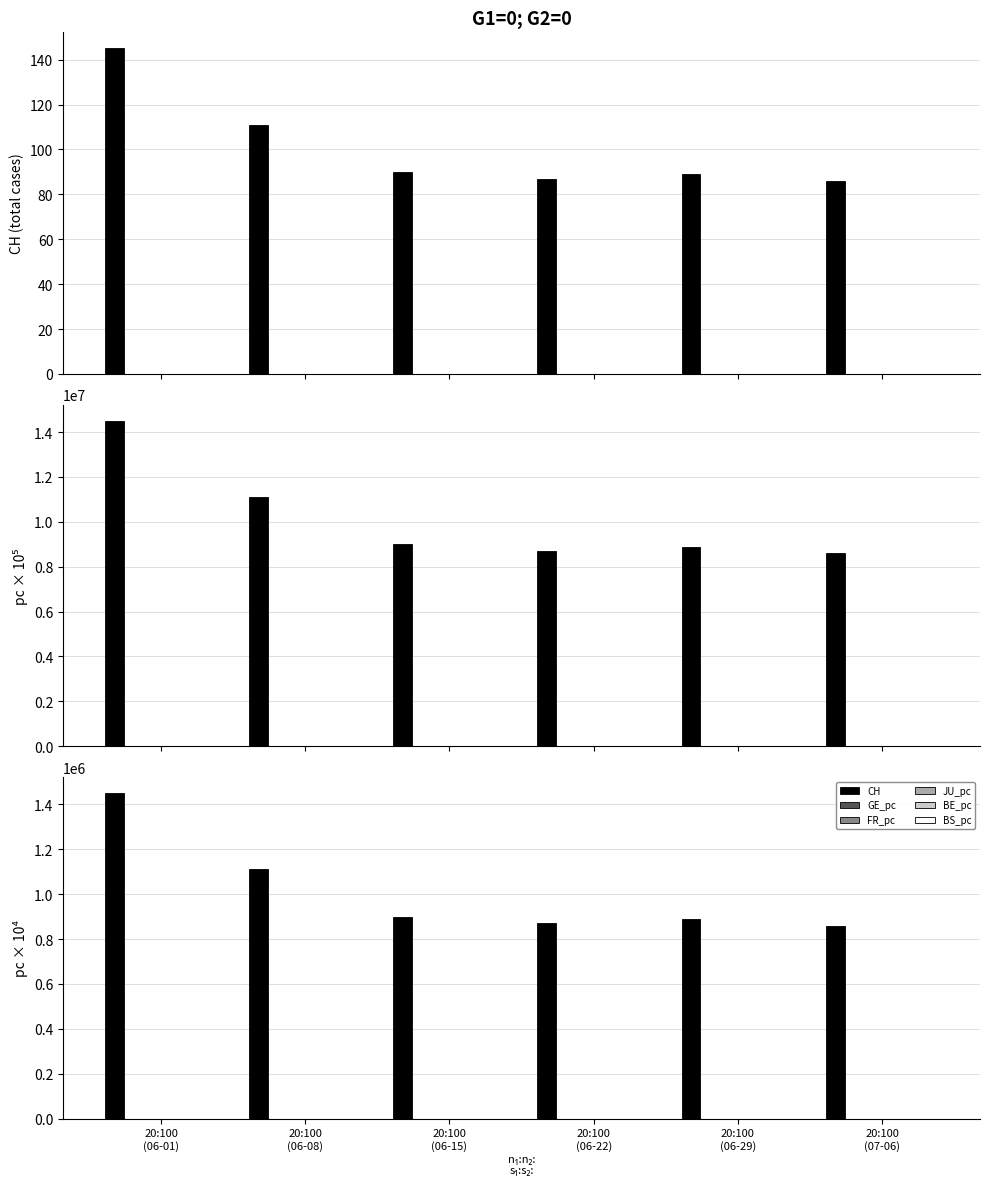

Are the bars grouped side by side (vs. stacked)?

Yes